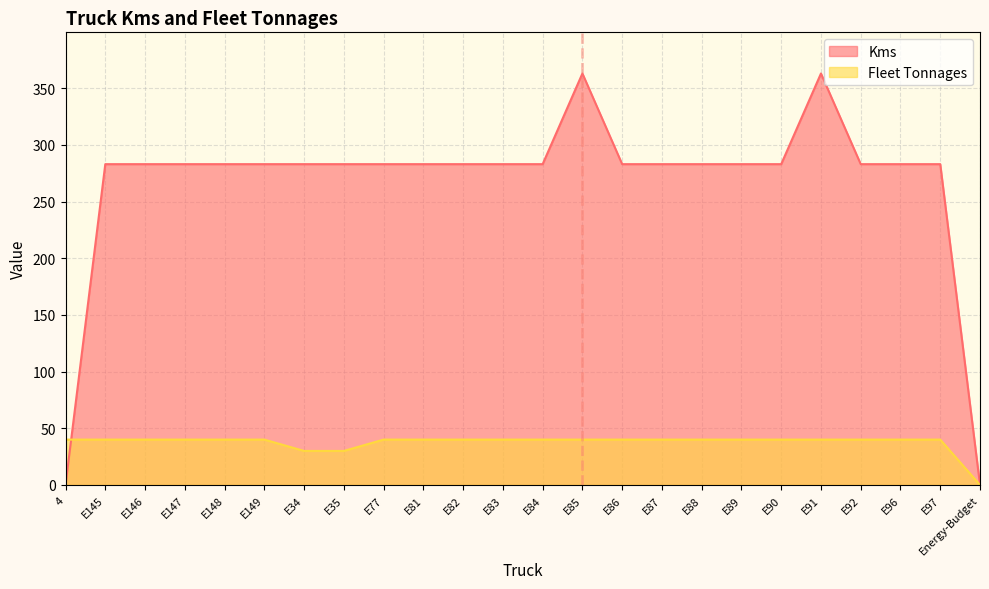

At which label does Fleet Tonnages reach its peak?

4